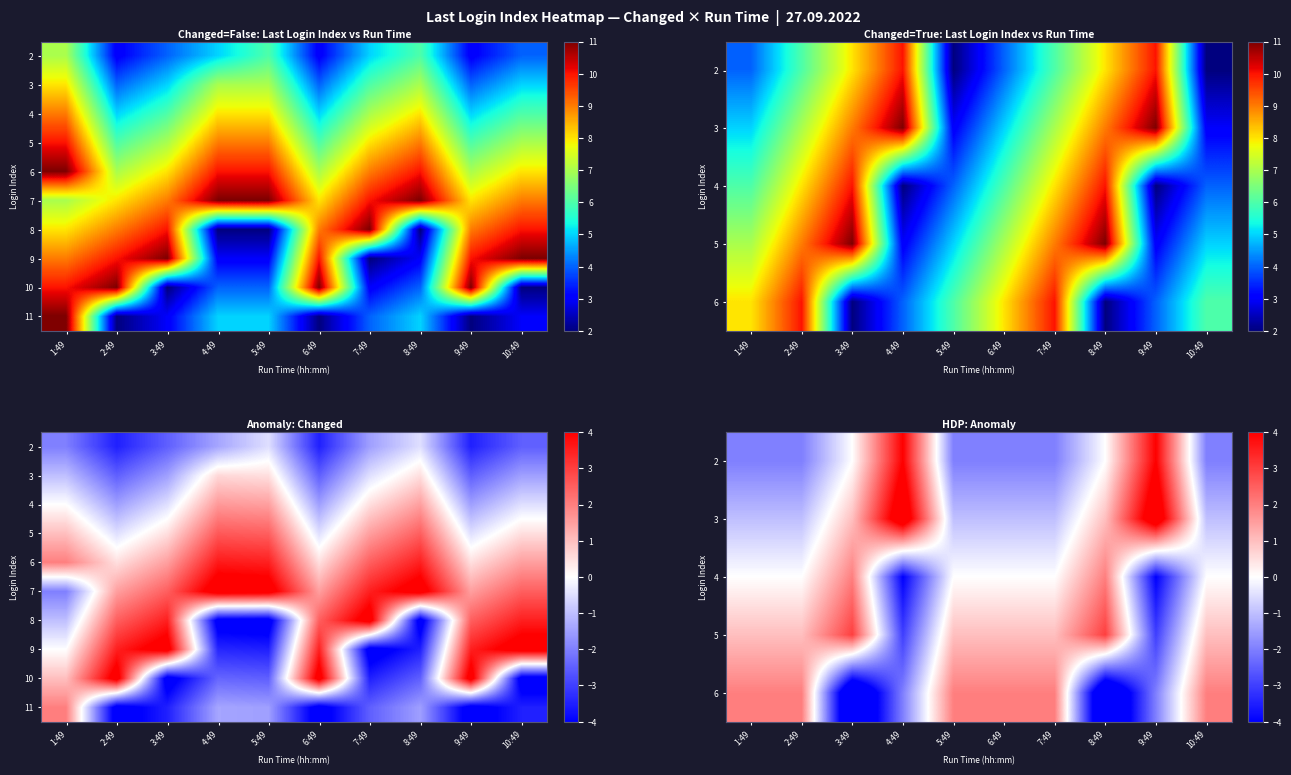

Which label corresponds to the smallest value in the chart?

3:49